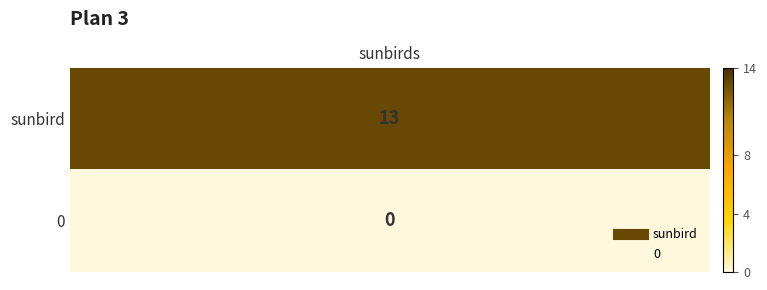

List the labels in order of value, largest first.

sunbird, 0